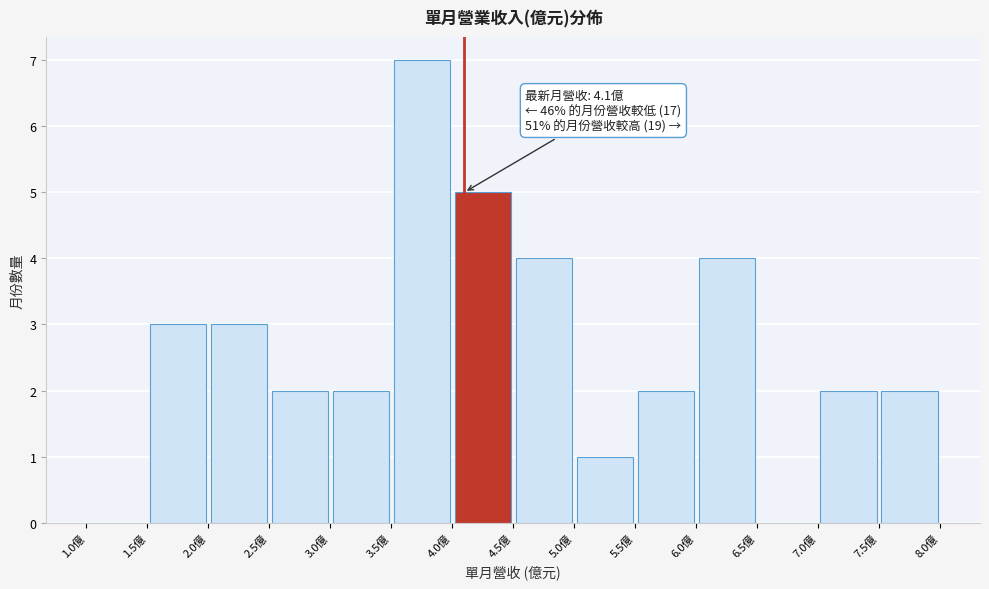

Which range on the x-axis has the tallest bar?

3.5 to 4.0